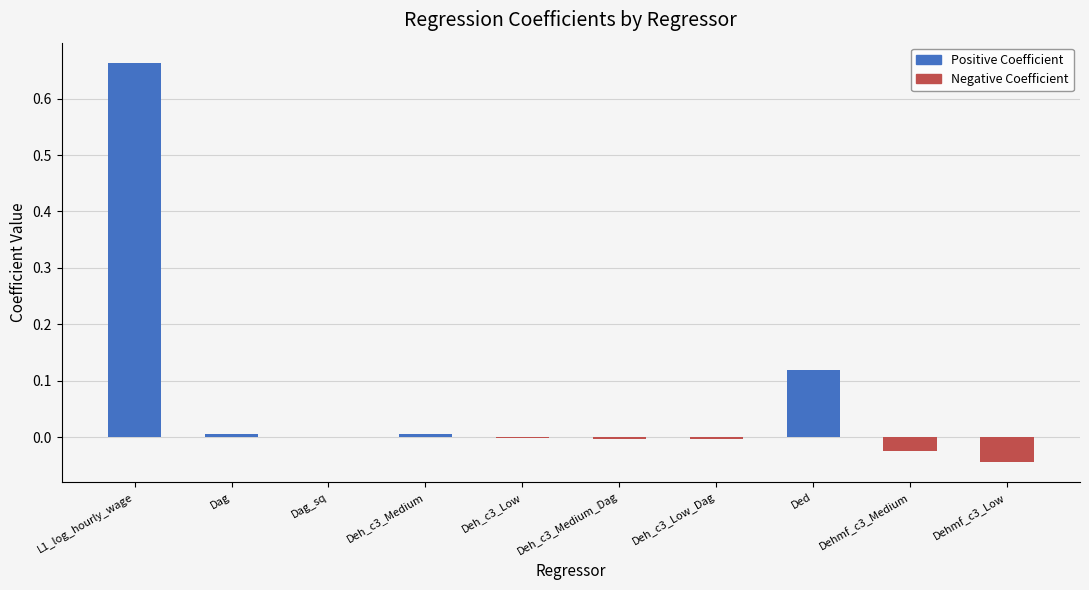

What is the average value of the Positive Coefficient series?

0.1